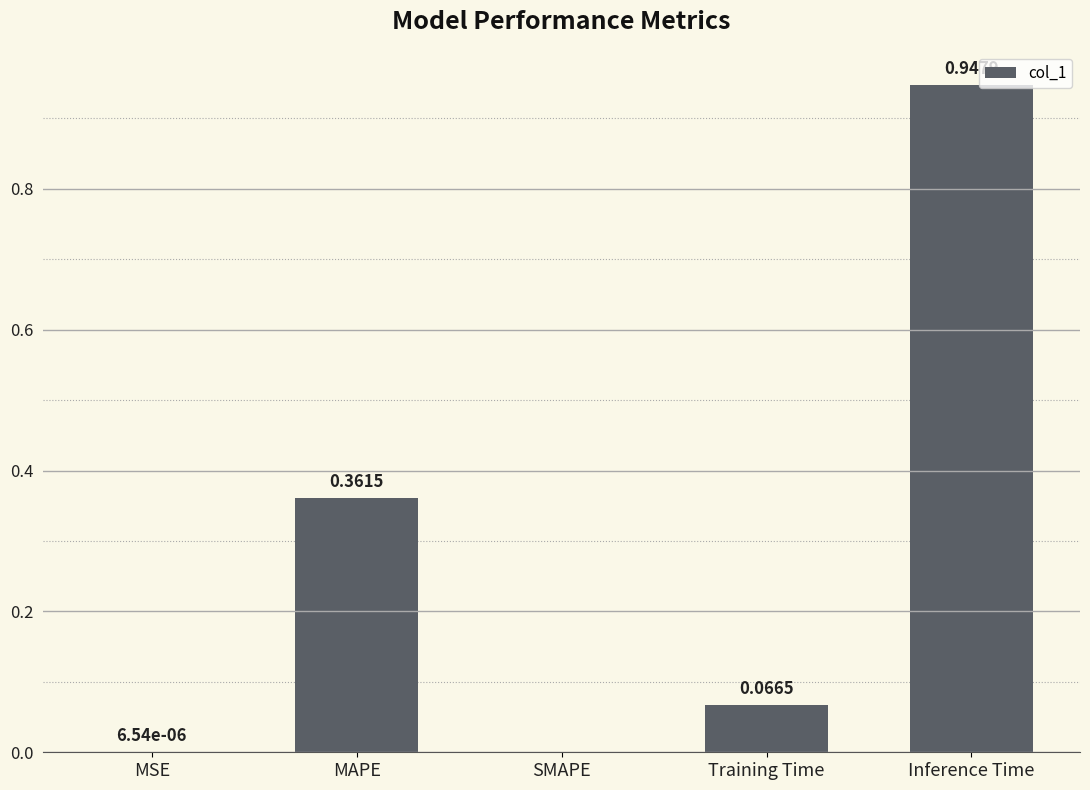

The chart shows a value of -0.3 at SMAPE. True or false?

False